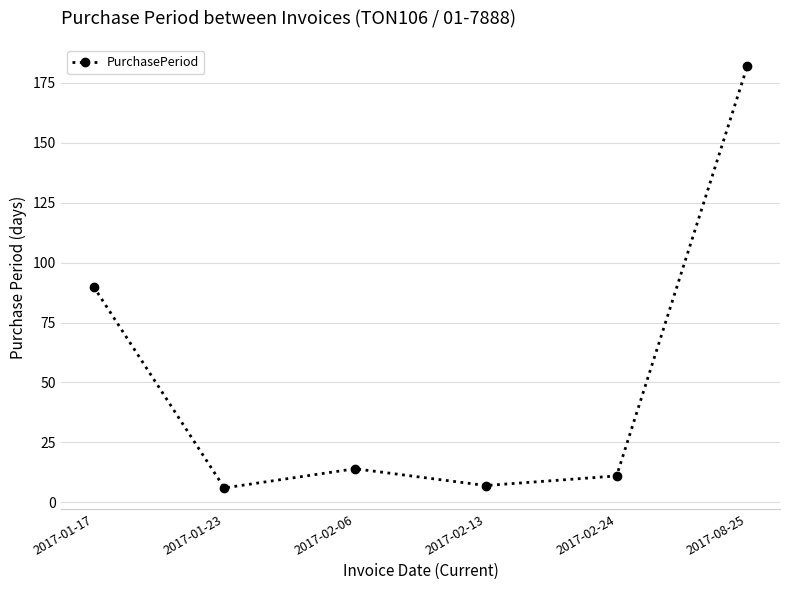

Reading left to right, what are all the values shown in this chart?

90	6	14	7	11	182